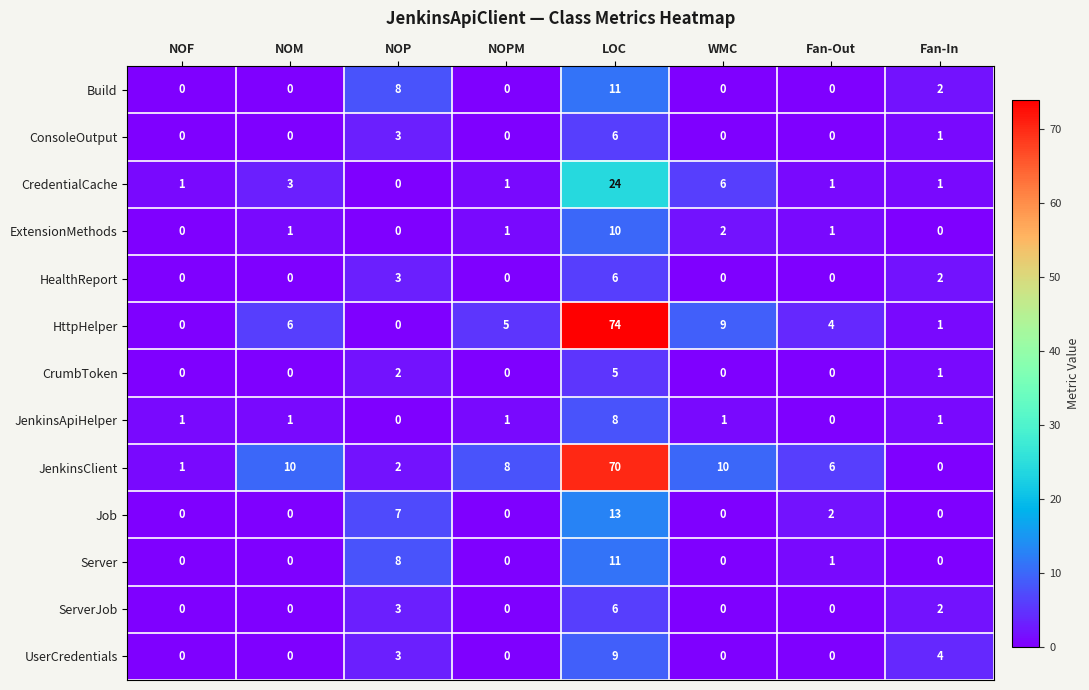

What is the sum of all JenkinsApiHelper values?

13